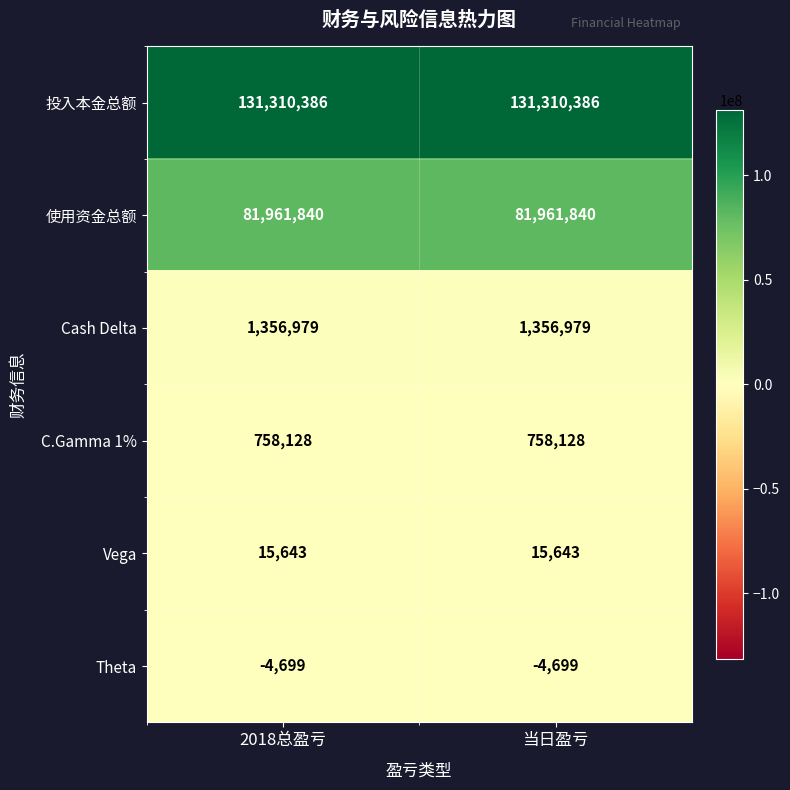

What is the maximum value shown in the chart?

131310386